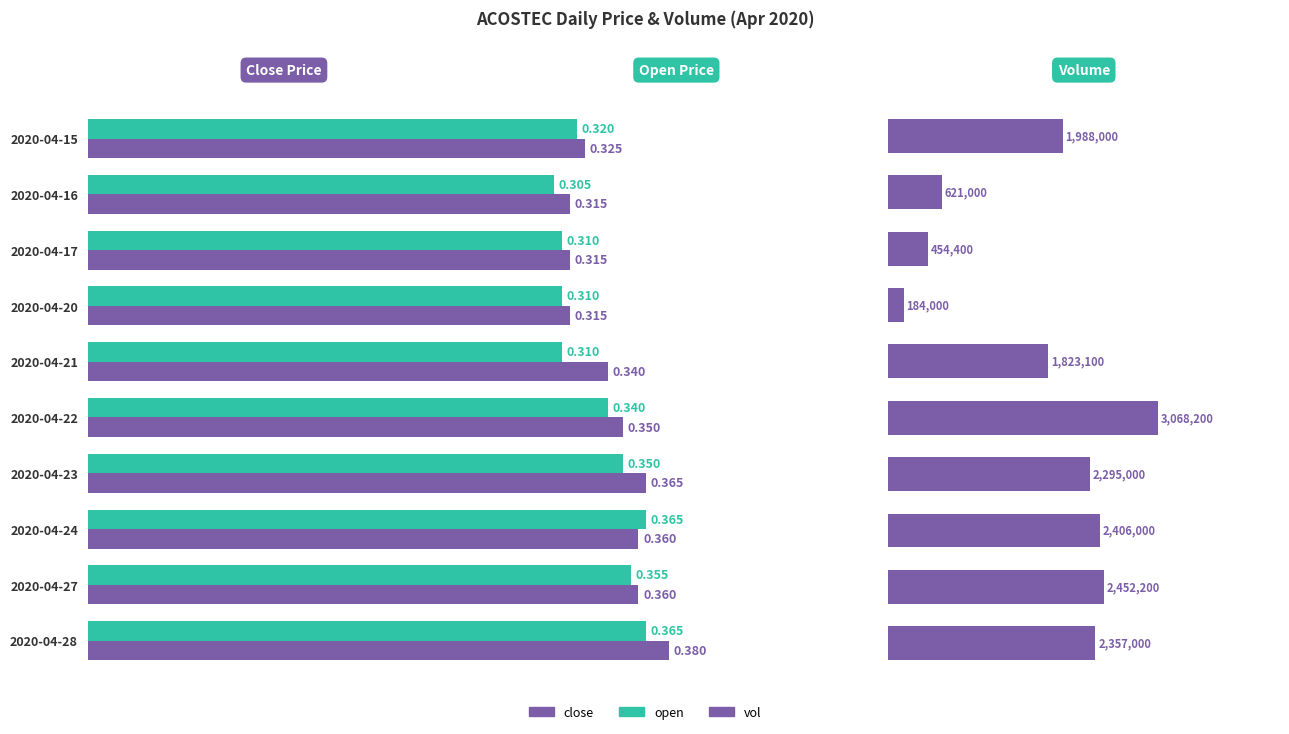

True or false: close has a value of 0.2 at 2020-04-22.

False